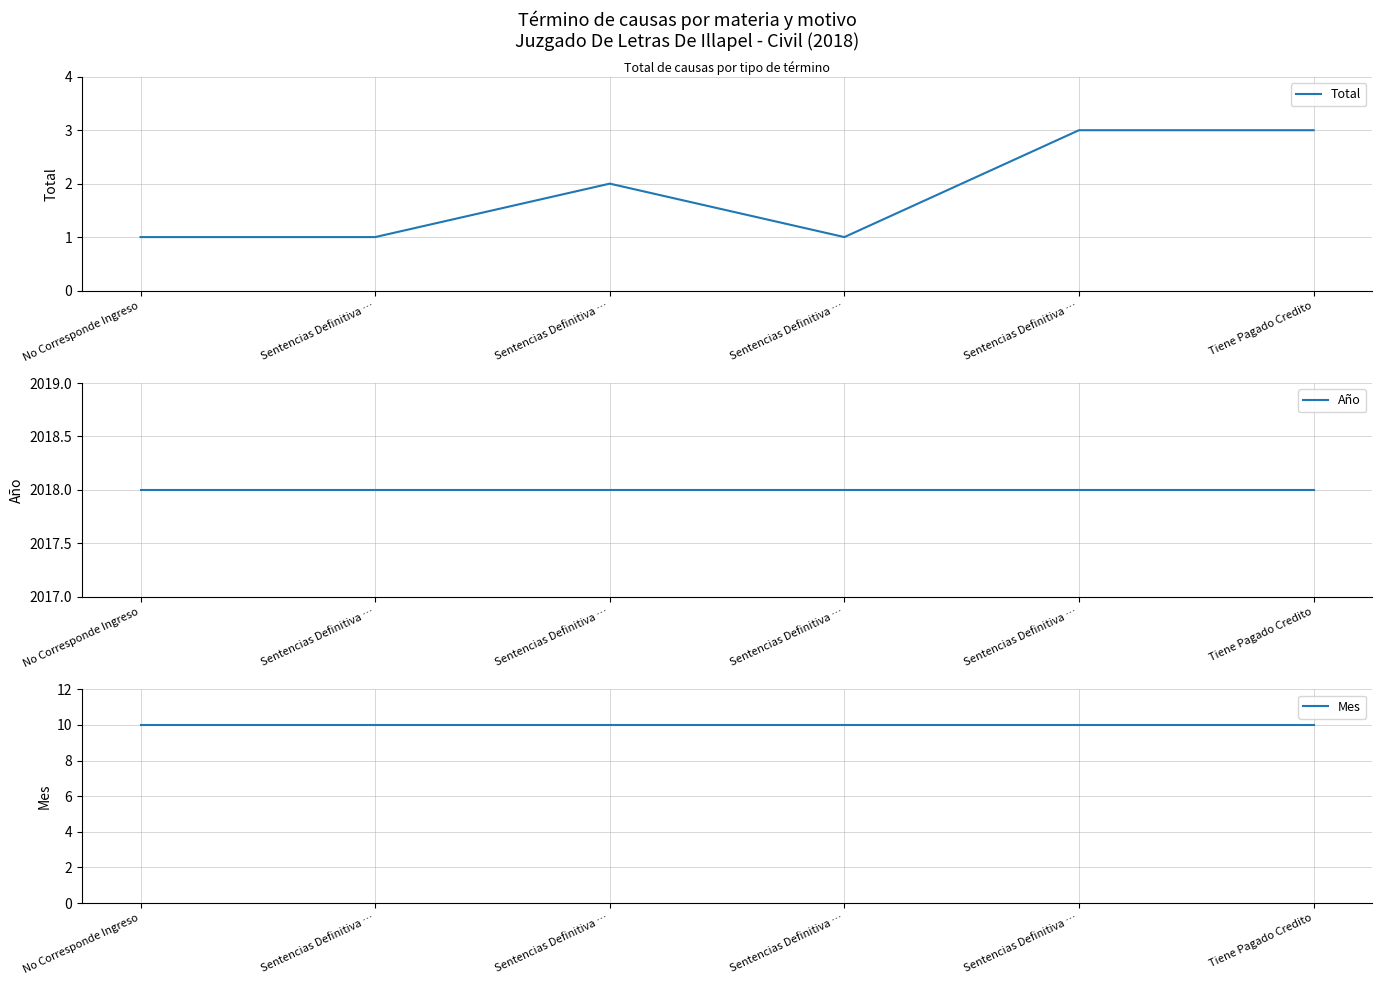

Is it true that Mes equals 10 at Sentencias Definitiva …?

True